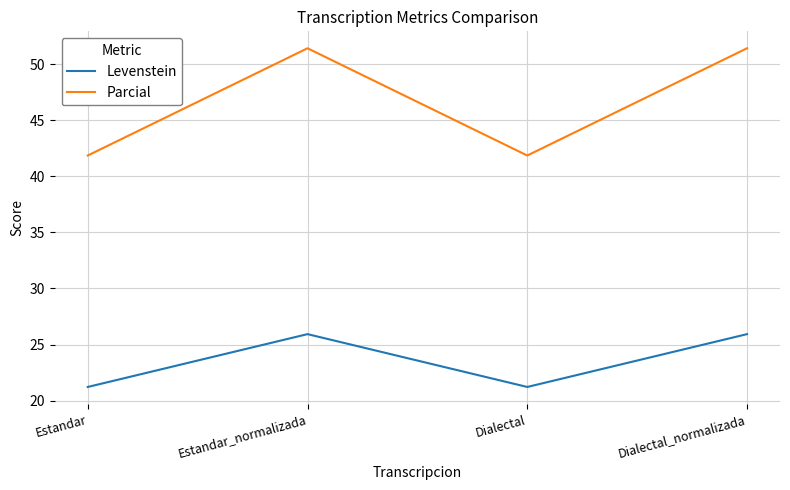

What position from the right is Dialectal?

2